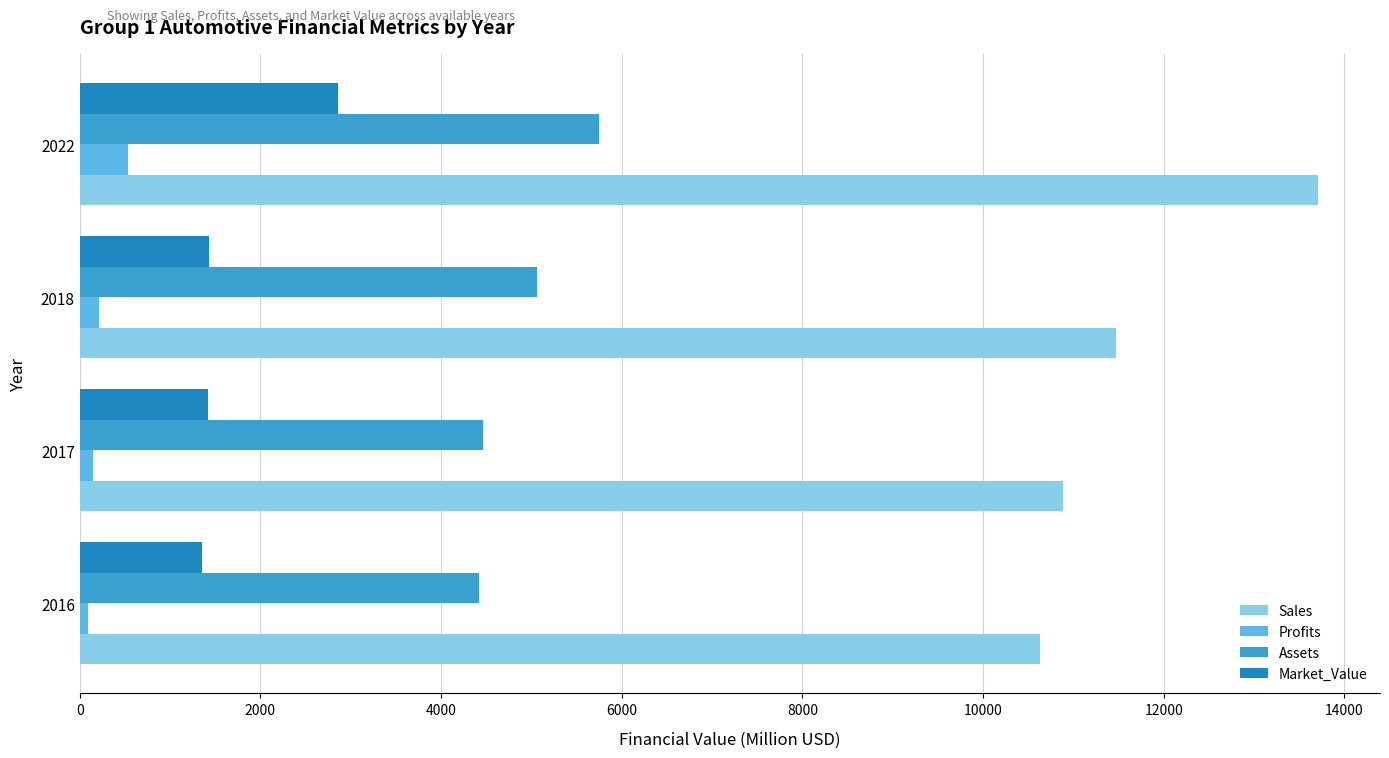

Is it true that Assets equals 7133.6 at 2017?

False